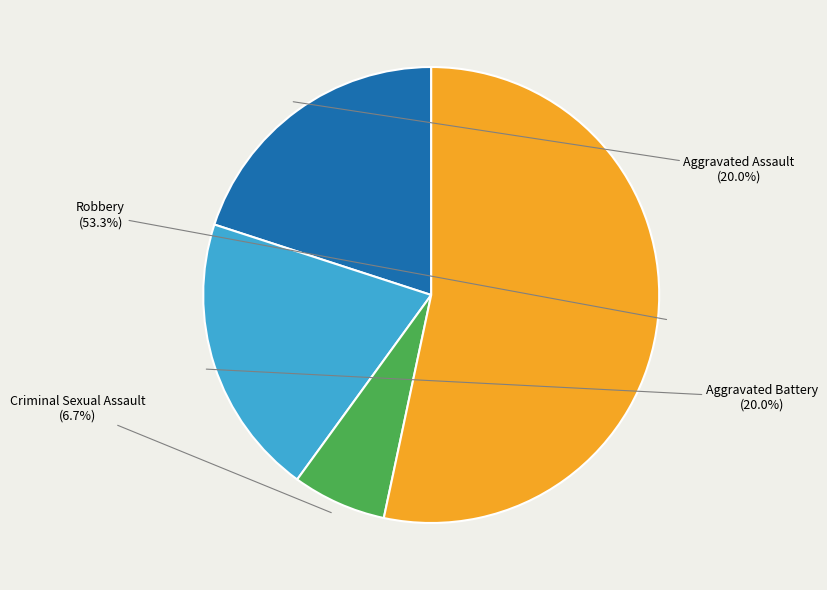

Is there any slice that represents more than half of the pie?

Yes